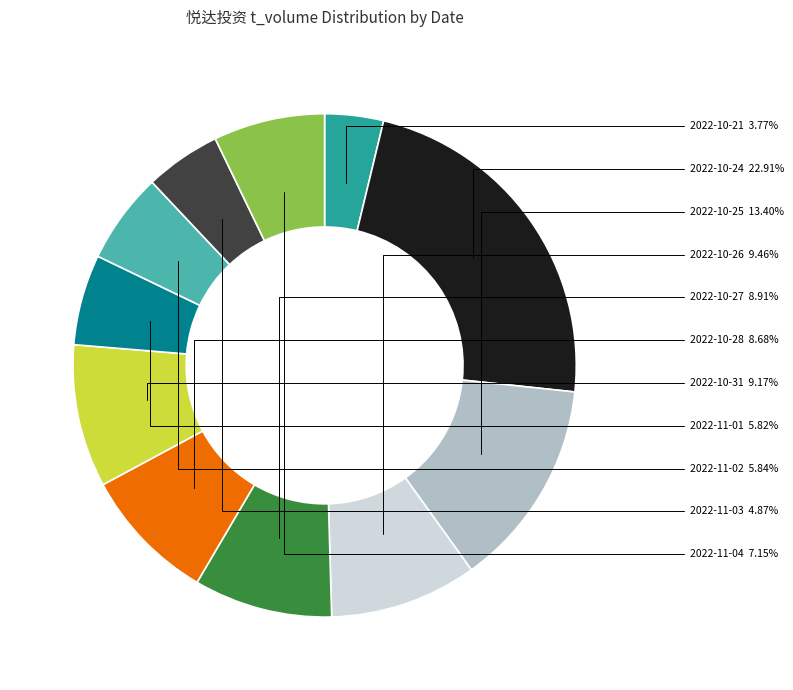

Which slice is the smallest?

2022-10-21